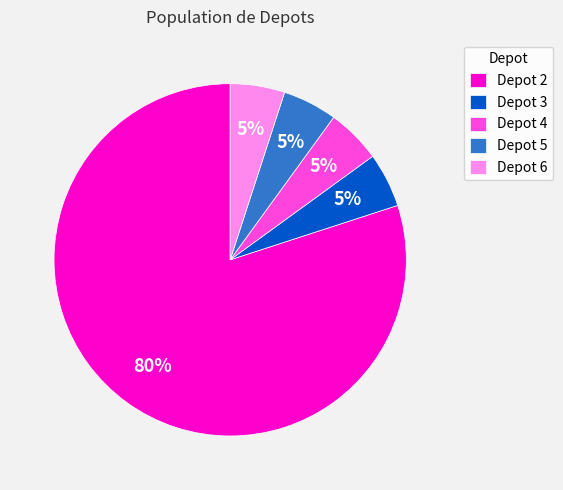

Which category accounts for the majority?

Depot 2